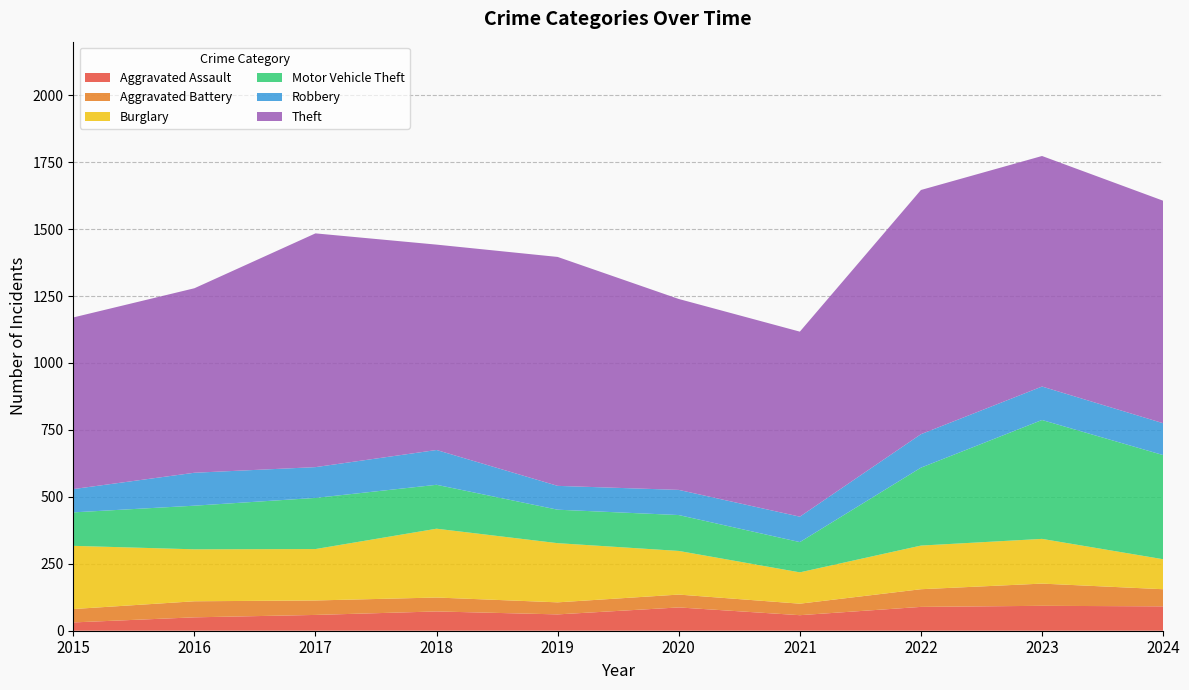

Reading left to right, what are all the values shown in this chart?

Aggravated Assault: 31	50	59	72	61	87	58	89	93	91
Aggravated Battery: 50	60	54	52	45	48	43	66	83	64
Burglary: 236	194	192	257	221	163	117	163	167	112
Motor Vehicle Theft: 125	163	191	164	125	134	113	291	444	389
Robbery: 87	123	115	130	89	94	95	125	125	119
Theft: 641	689	873	767	855	713	691	912	861	831